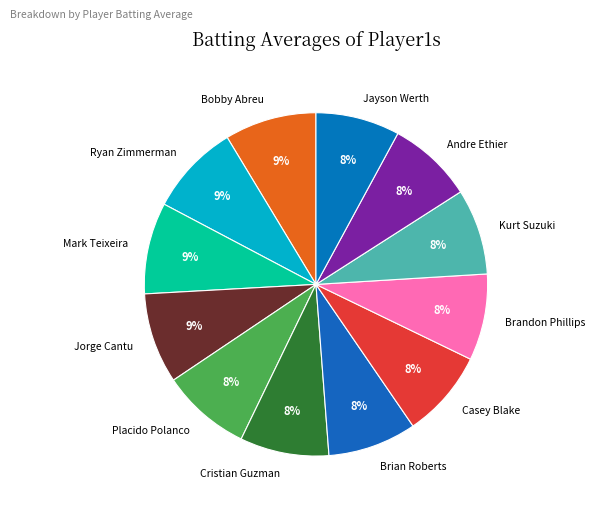

Do Jorge Cantu and Casey Blake together represent more than half of the pie?

No